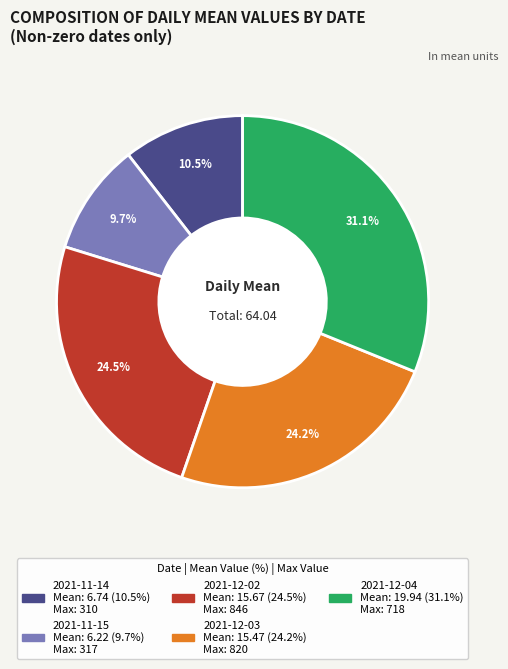

Is there any slice that represents more than half of the pie?

No